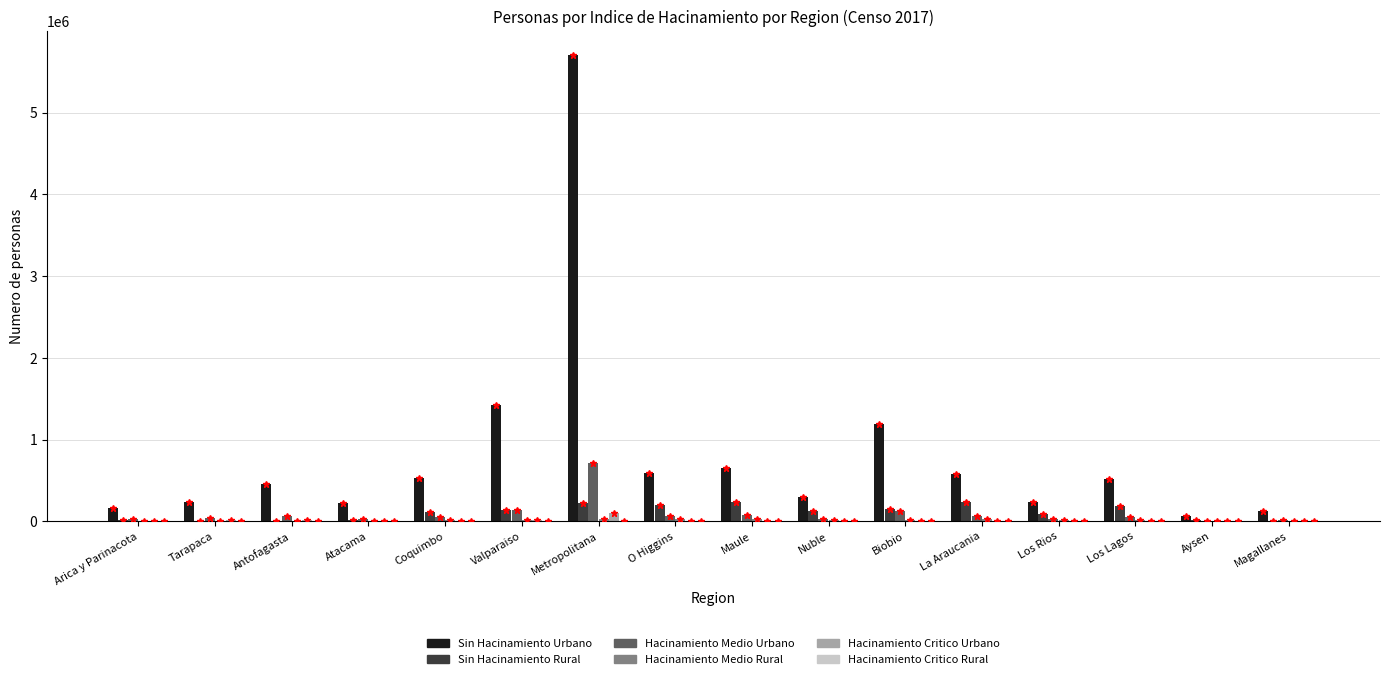

Which series has the largest total across all categories?

Sin Hacinamiento Urbano